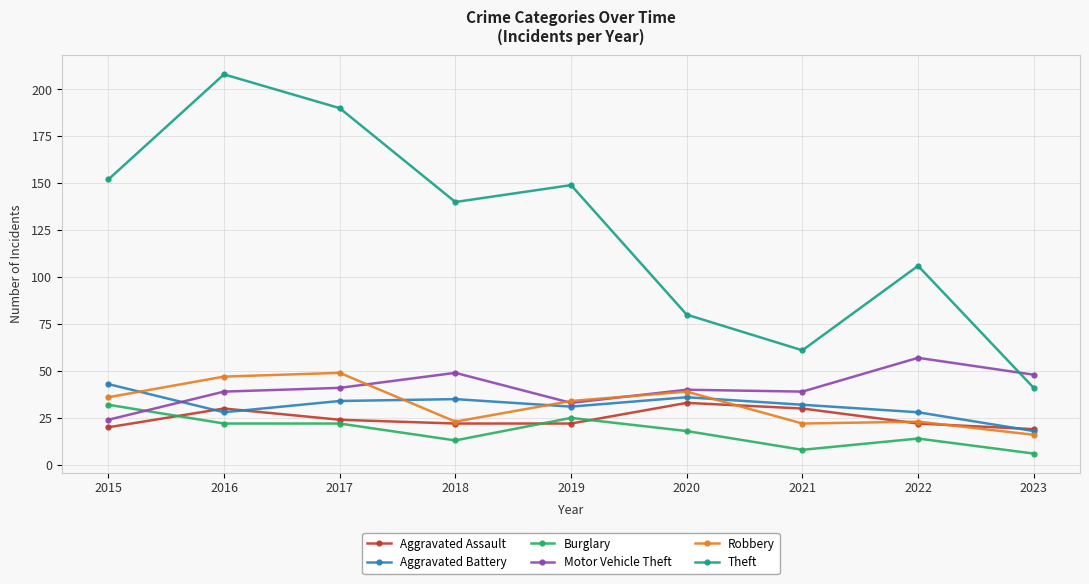

Reading right to left, list all the values displayed in this chart.

Aggravated Assault: 19	22	30	33	22	22	24	30	20
Aggravated Battery: 18	28	32	36	31	35	34	28	43
Burglary: 6	14	8	18	25	13	22	22	32
Motor Vehicle Theft: 48	57	39	40	33	49	41	39	24
Robbery: 16	23	22	39	34	23	49	47	36
Theft: 41	106	61	80	149	140	190	208	152